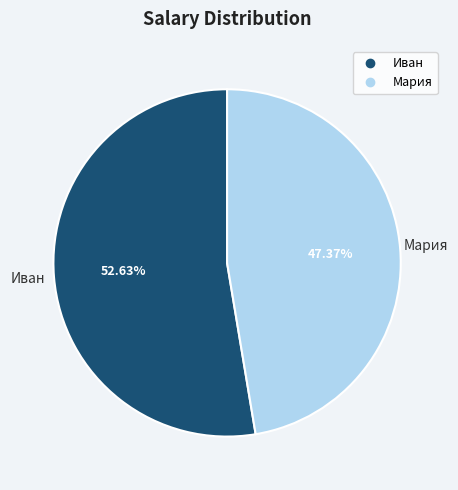

To the nearest percent, what is the average slice percentage?

50%